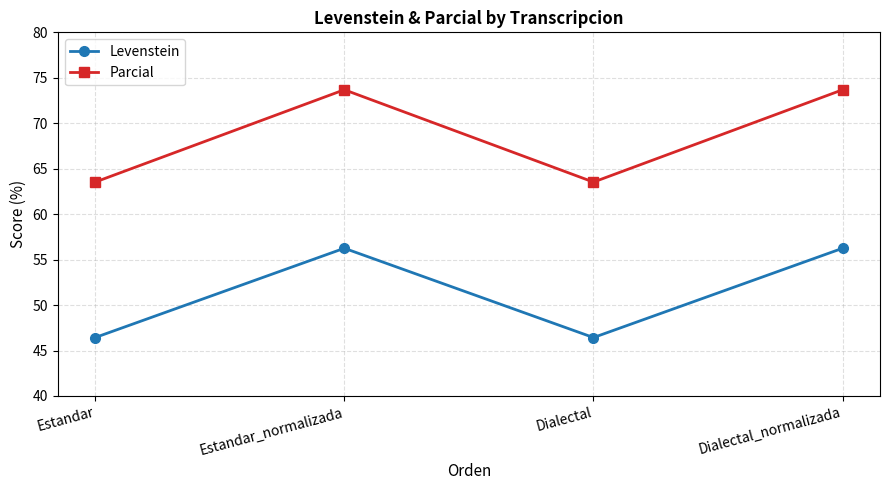

At which category does Levenstein reach its first local valley?

Dialectal